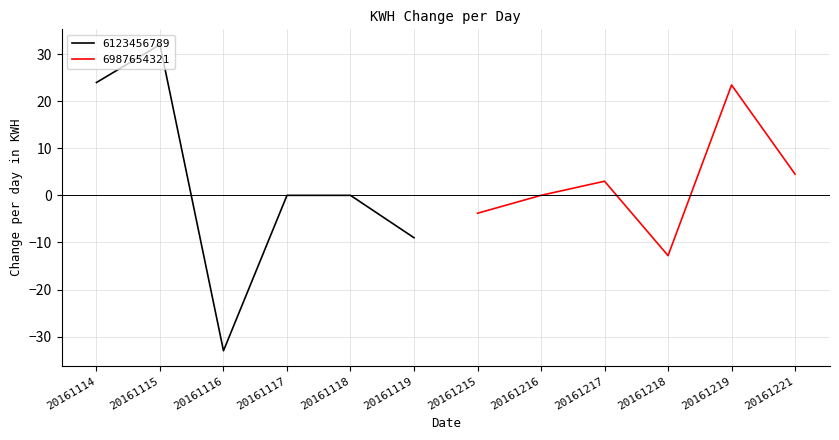

What are all the series names shown in the legend?

6123456789, 6987654321